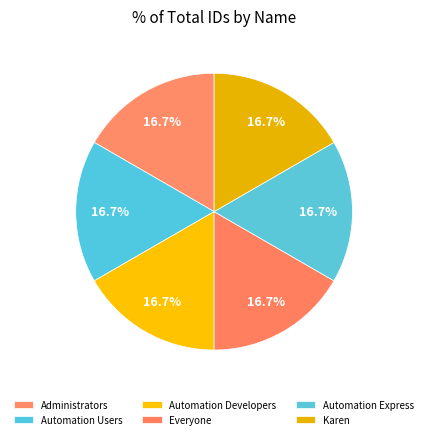

How many segments does this pie chart have?

6